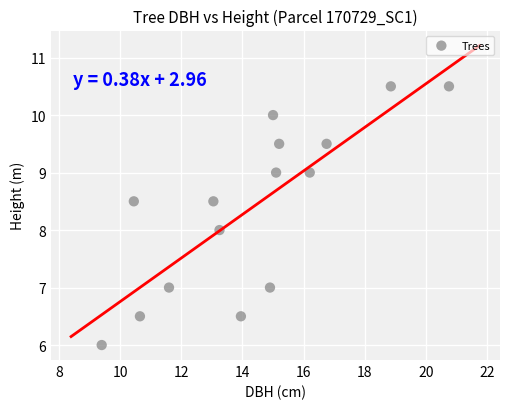

What is the range of X values (max minus min)?

11.3